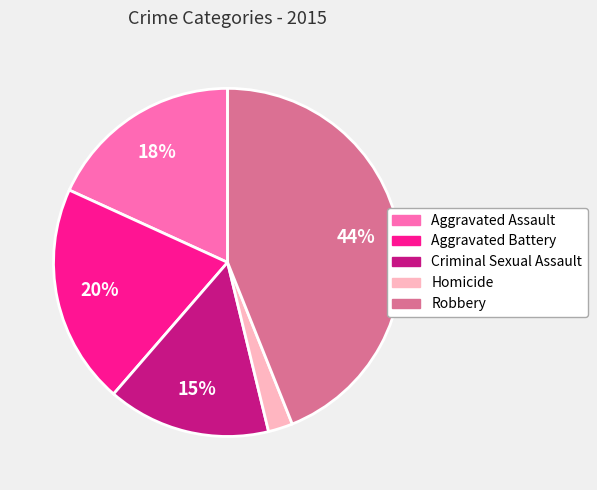

Is Aggravated Battery the majority of the pie?

No